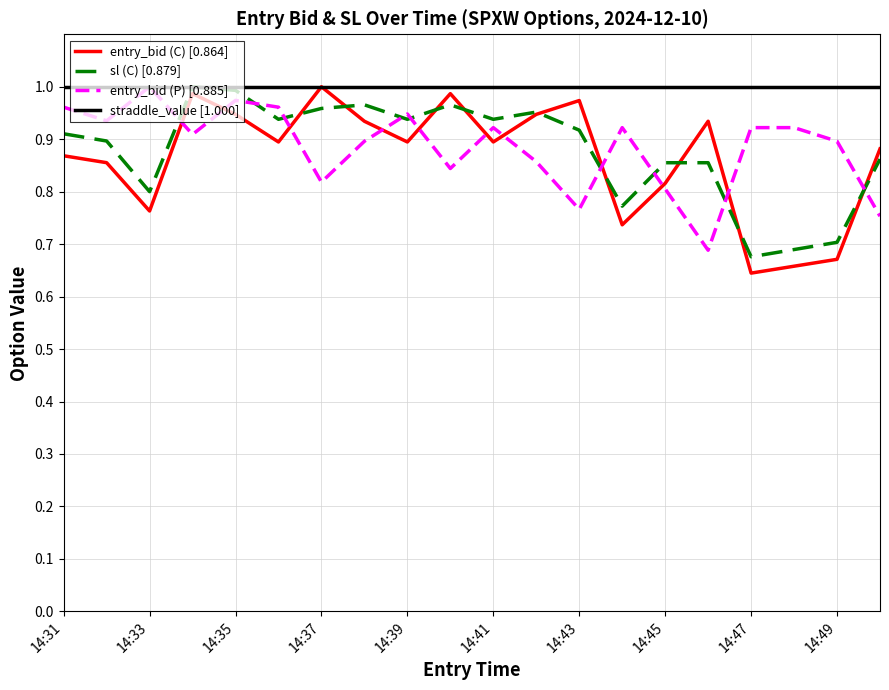

How many lines are shown in the chart?

4